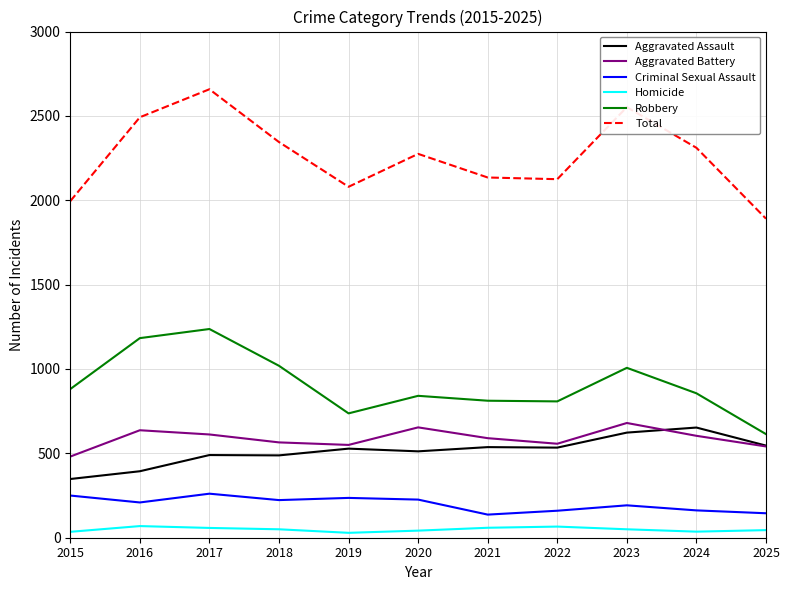

Between 2016 and 2023, which series saw the biggest shift?

Aggravated Assault